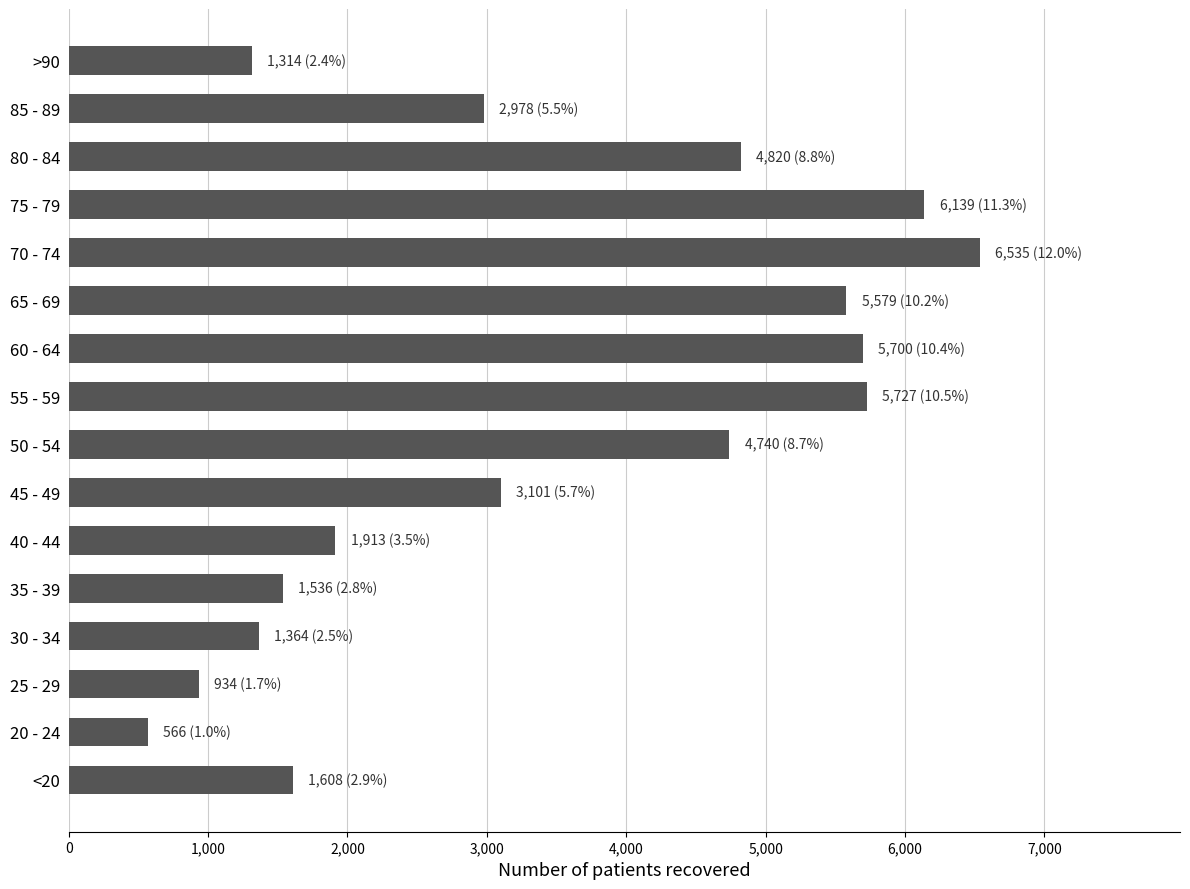

Is it true that the value at 80 - 84 is 4820?

True